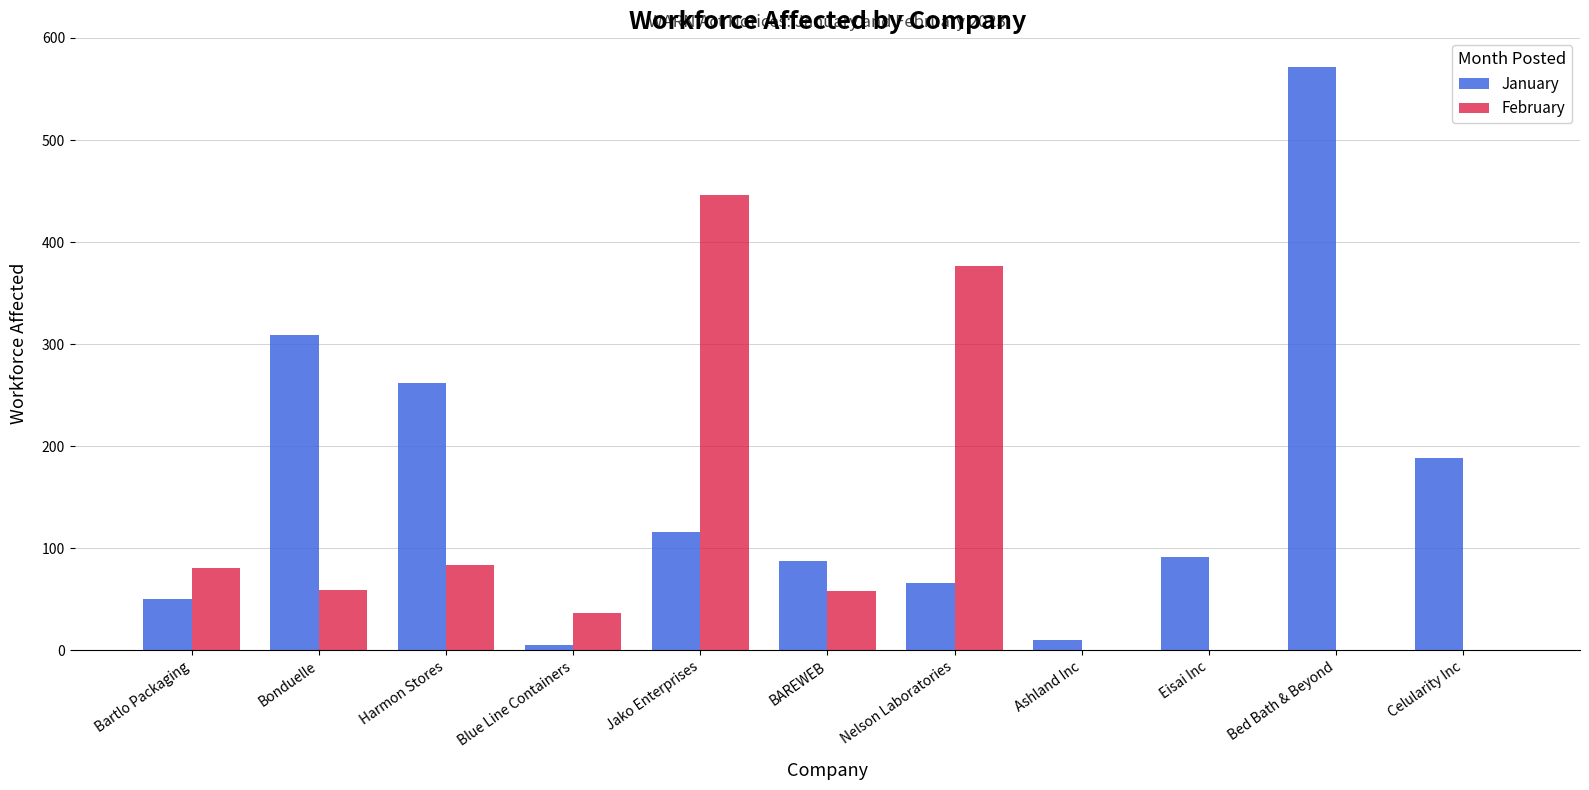

How many series are shown in this chart?

2